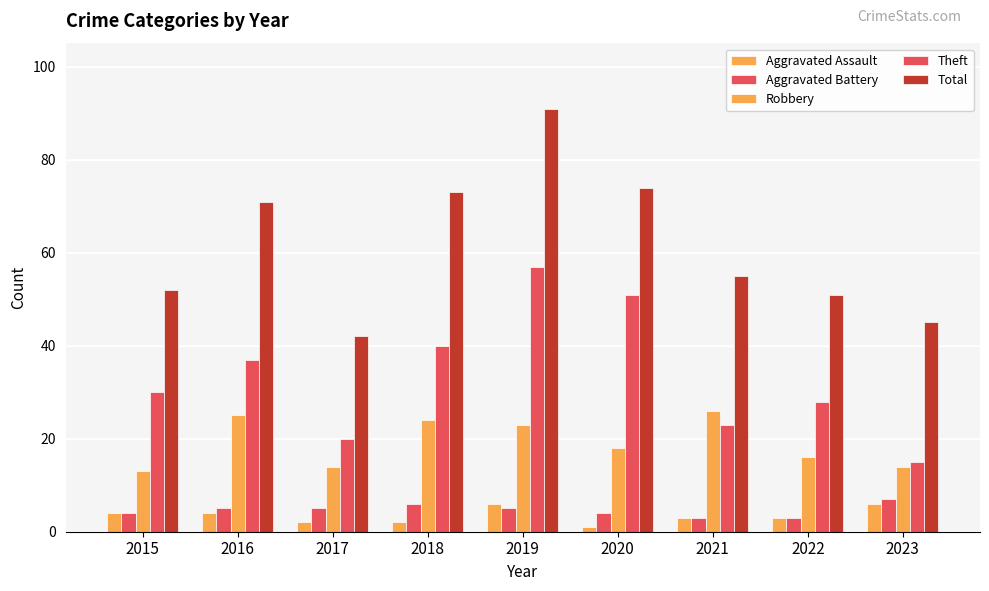

At which category is the sum across all series the highest?

2019